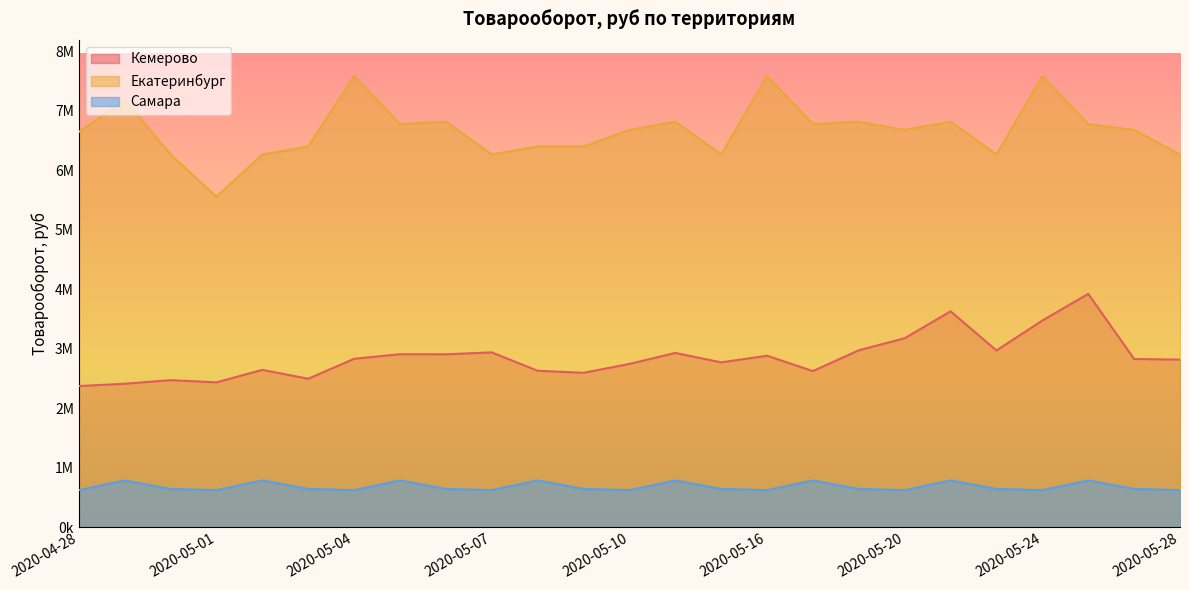

True or false: Самара and Кемерово cross at least once.

False